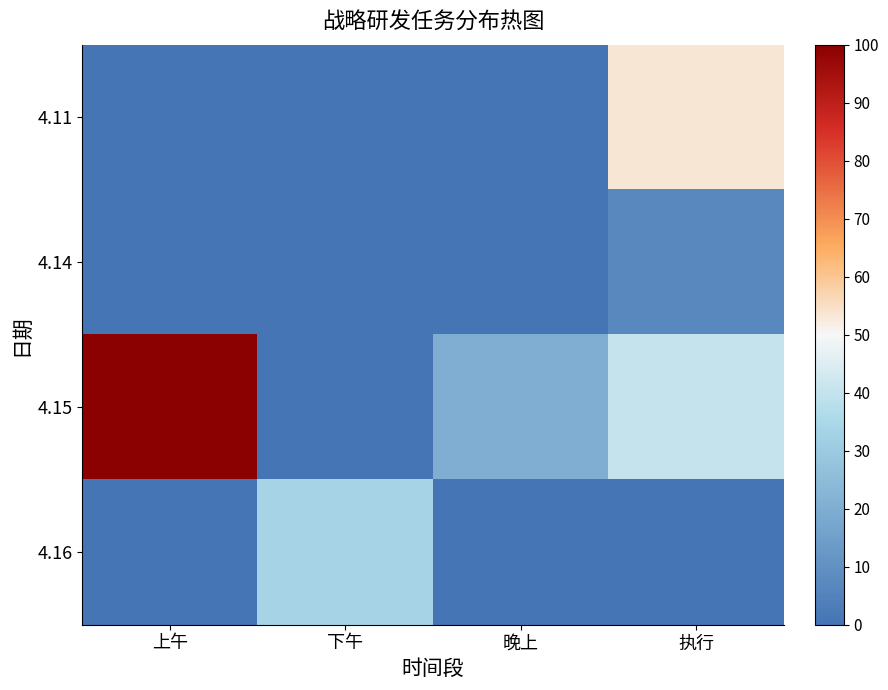

Which series has the largest total across all categories?

4.15